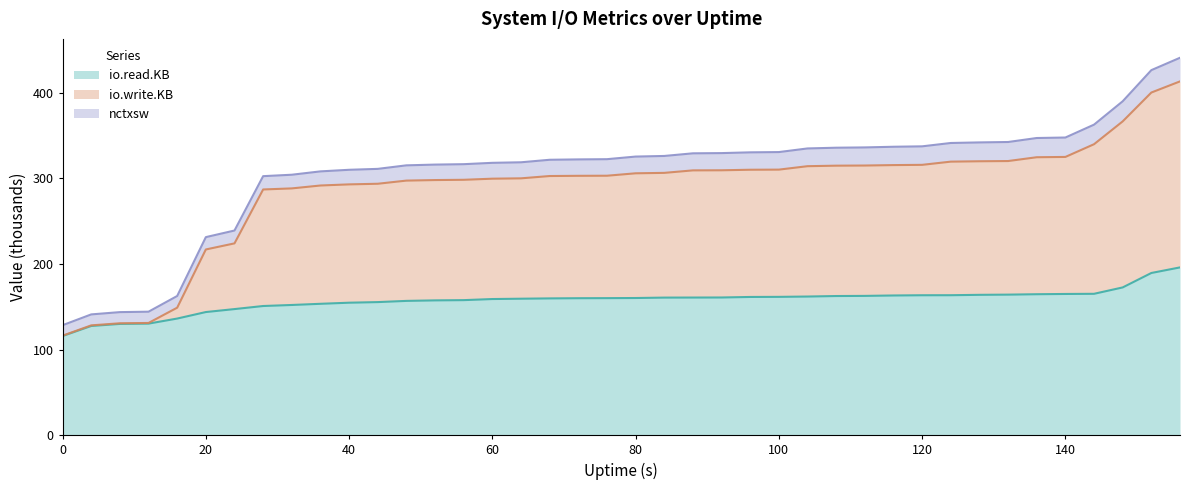

What is the minimum value for io.read.KB?

115.8